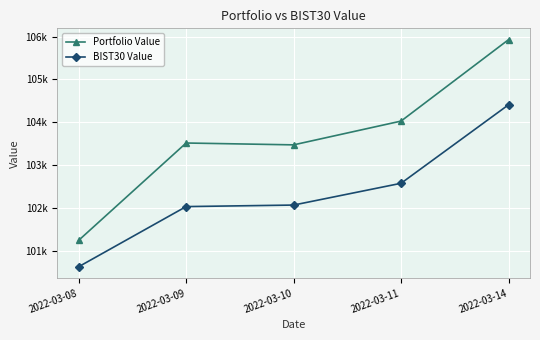

What are all the series names shown in the legend?

Portfolio Value, BIST30 Value